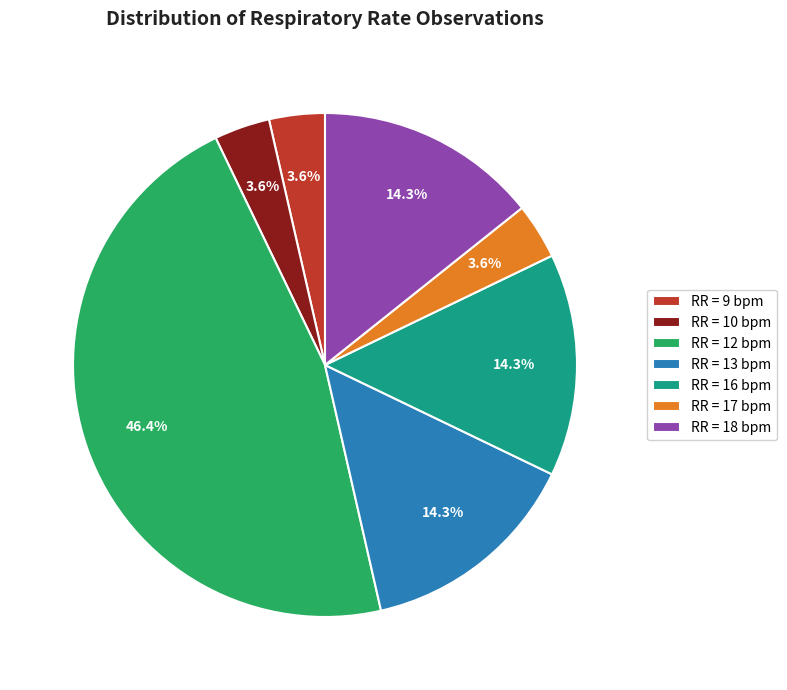

Does RR = 13 bpm account for over 50% of the chart?

No